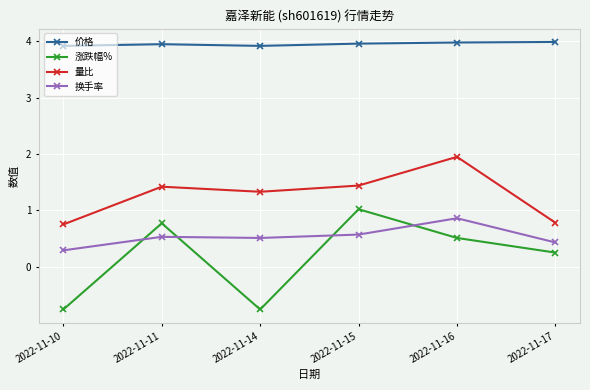

What are all the series names shown in the legend?

价格, 涨跌幅%, 量比, 换手率